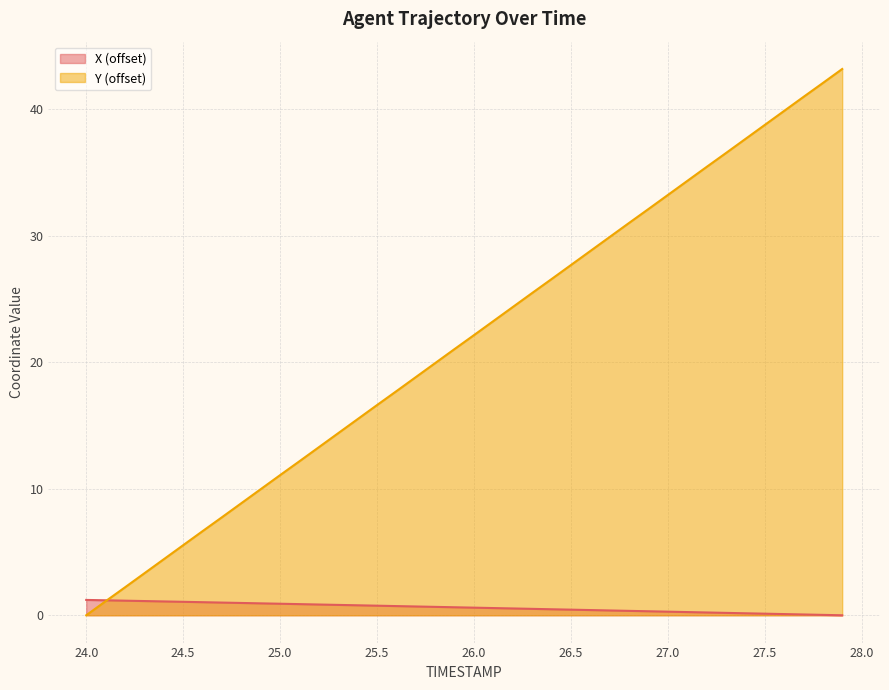

At how many categories does at least one series exceed 2?

38